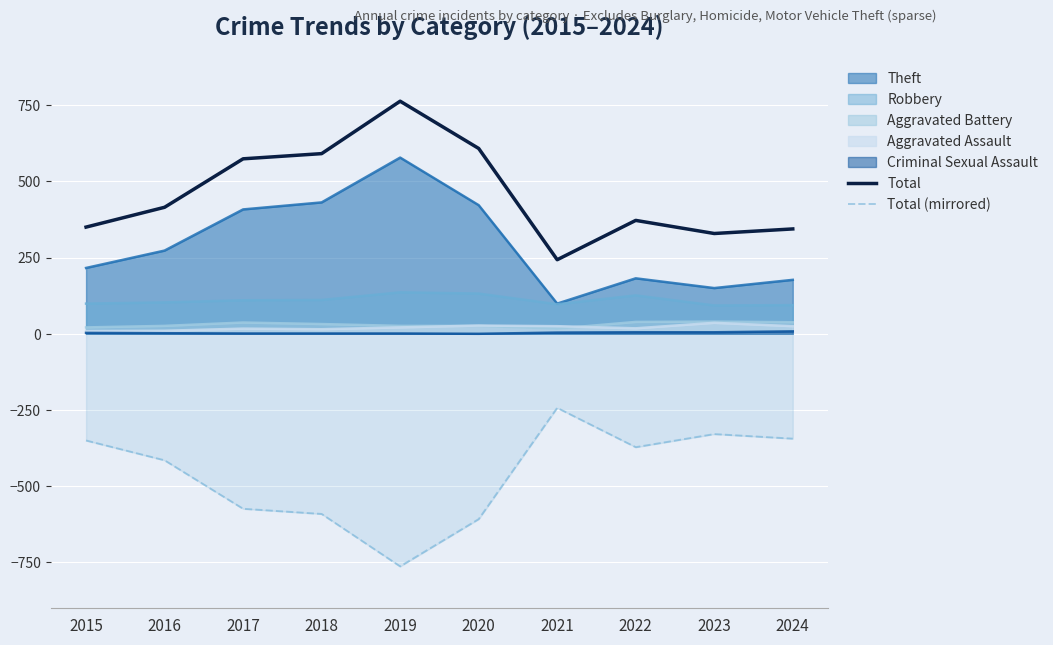

Which series has the largest total across all categories?

Total